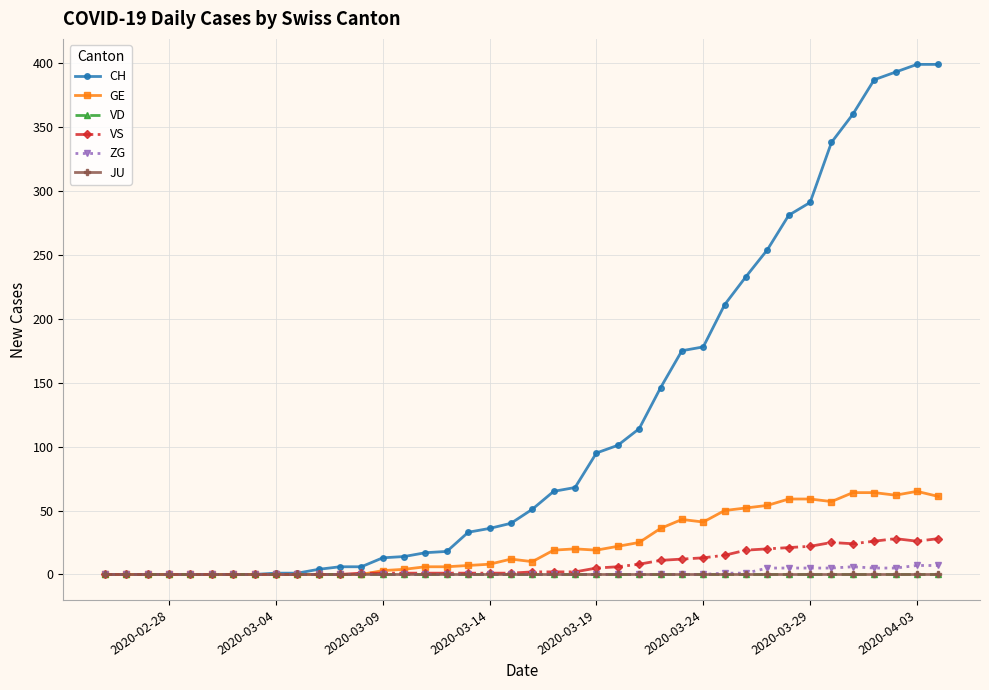

Does the chart display data point markers on the line(s)?

Yes